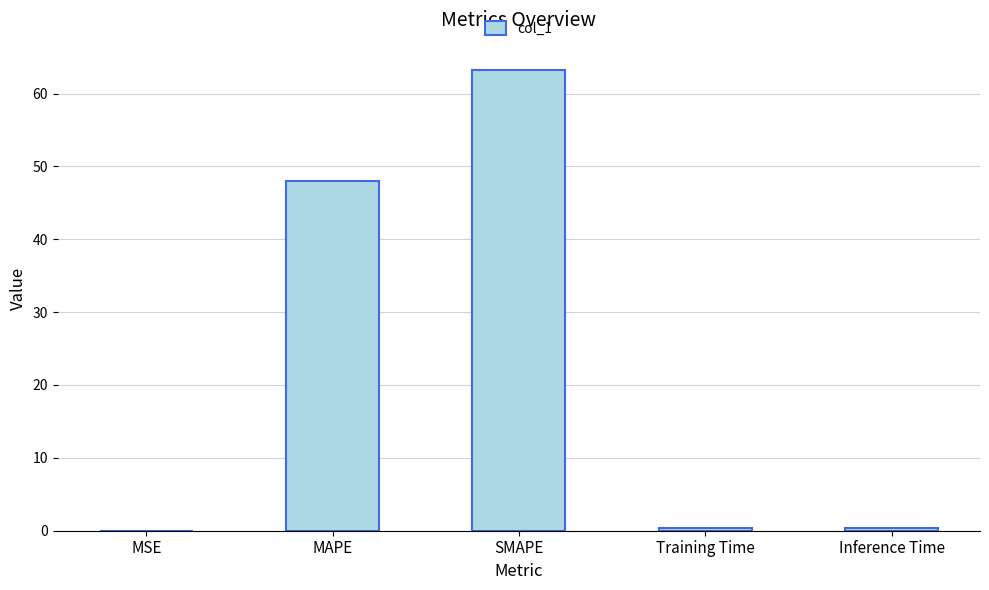

Is it true that the value at SMAPE is 63.2?

True